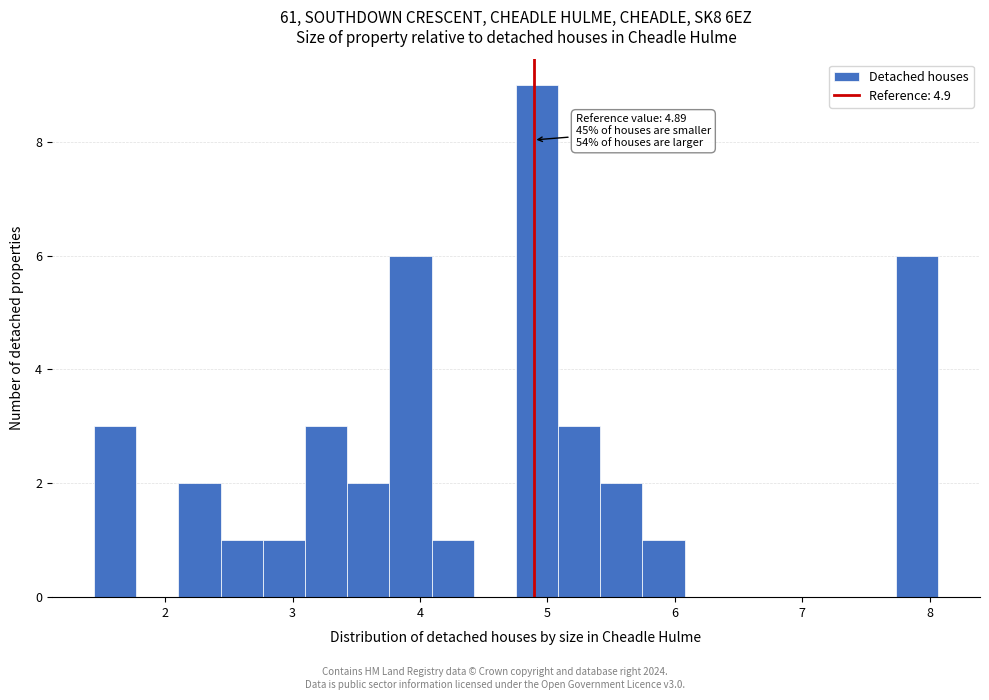

Read against the x-axis, roughly where is the centre of the tallest bar?

4.9